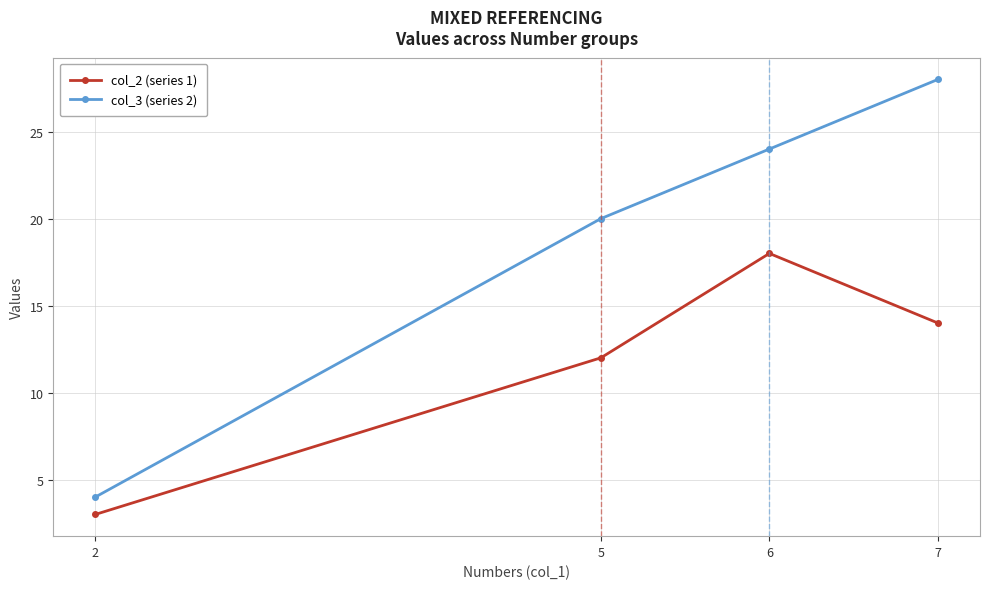

Where is col_2 (series 1) nearest to the value 10?

5